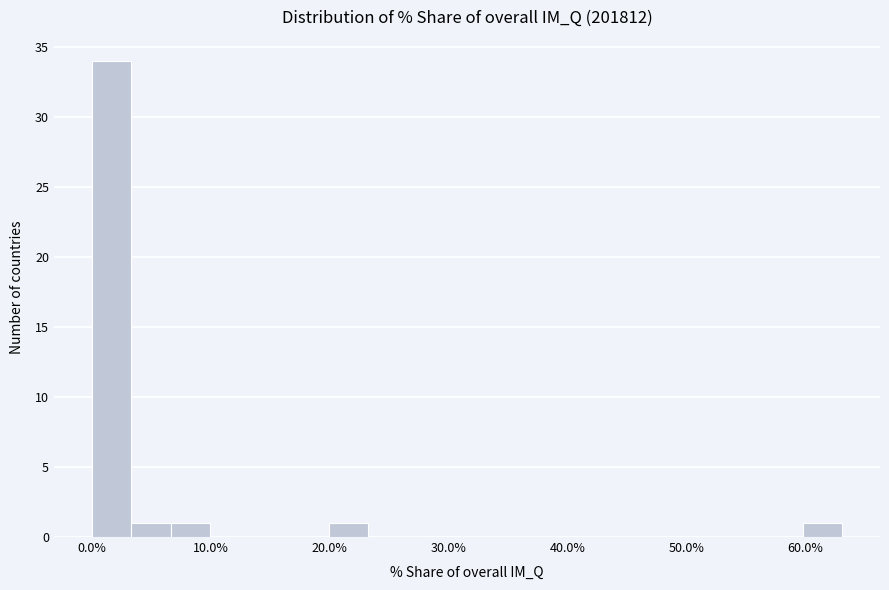

Around what value on the x-axis is the tallest bar? Give the approximate position of its centre, as read against the axis.

2